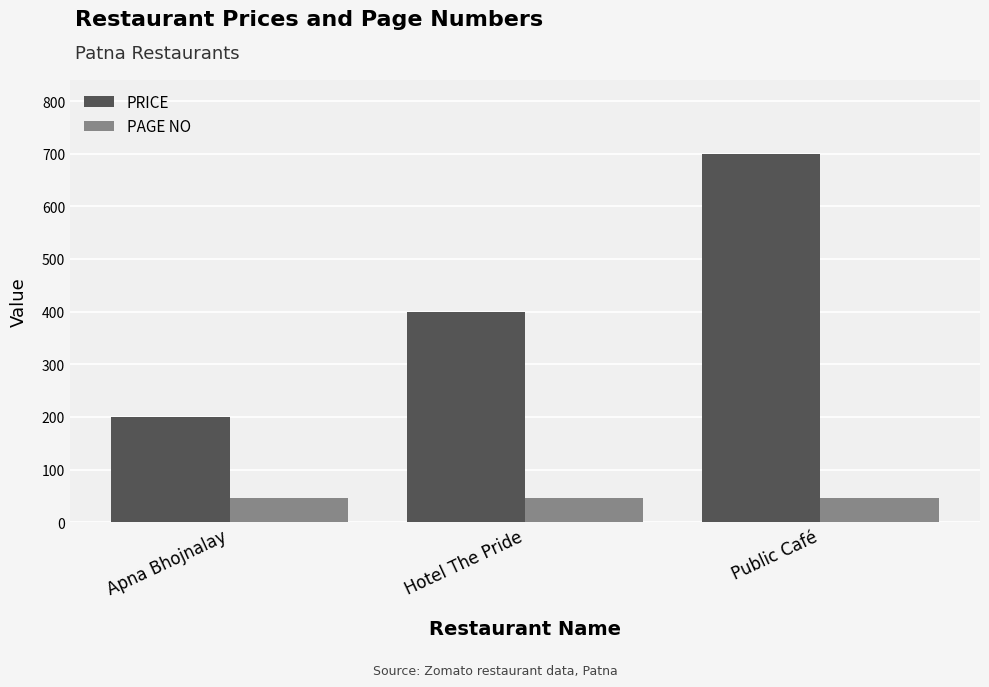

Reading left to right, what are all the values shown in this chart?

PRICE: 200	400	700
PAGE NO: 46	46	46